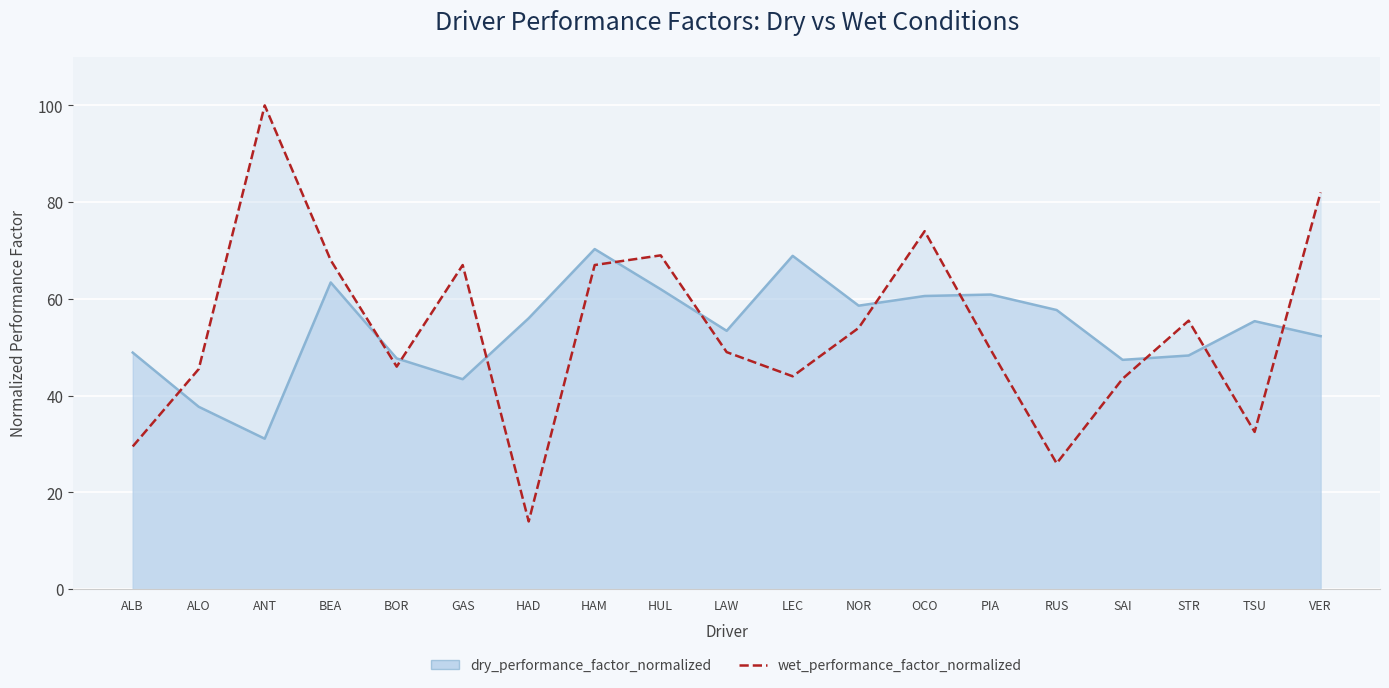

Where is the first local minimum for dry_performance_factor_normalized?

ANT